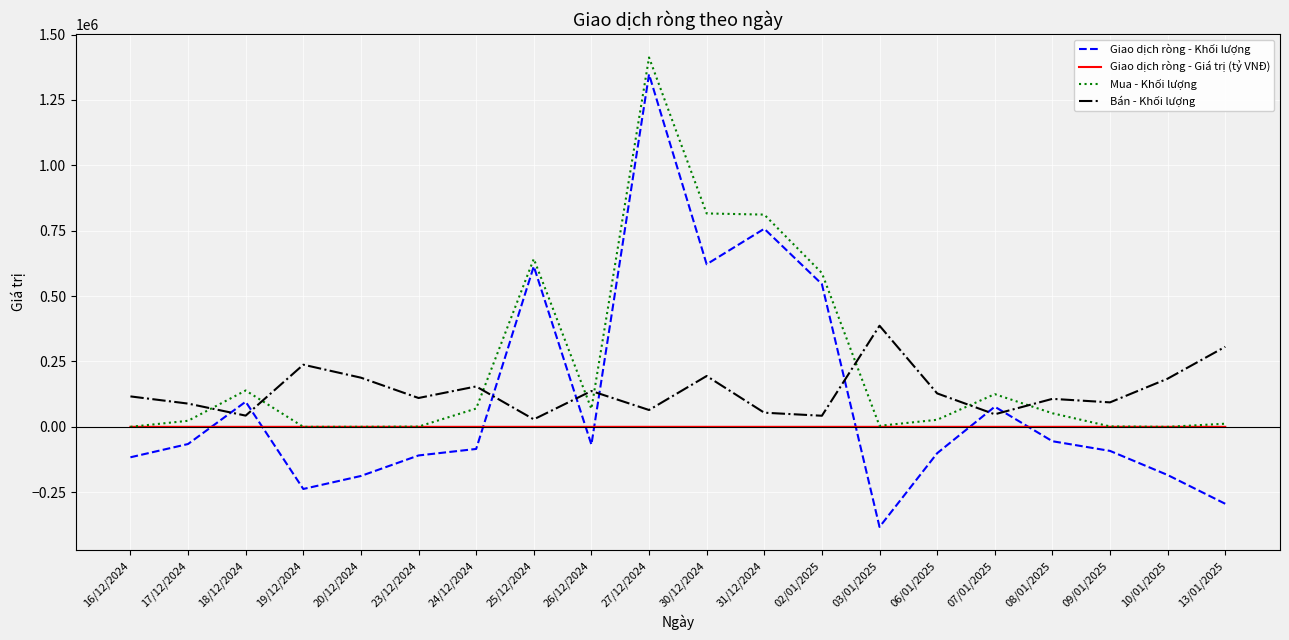

Which series has the widest spread of values?

Giao dịch ròng - Khối lượng